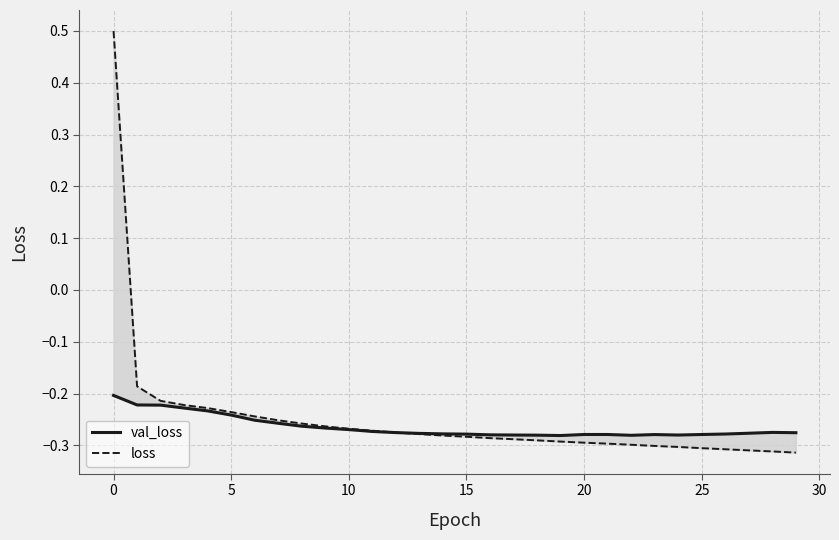

How many intersections are there between loss and val_loss?

1